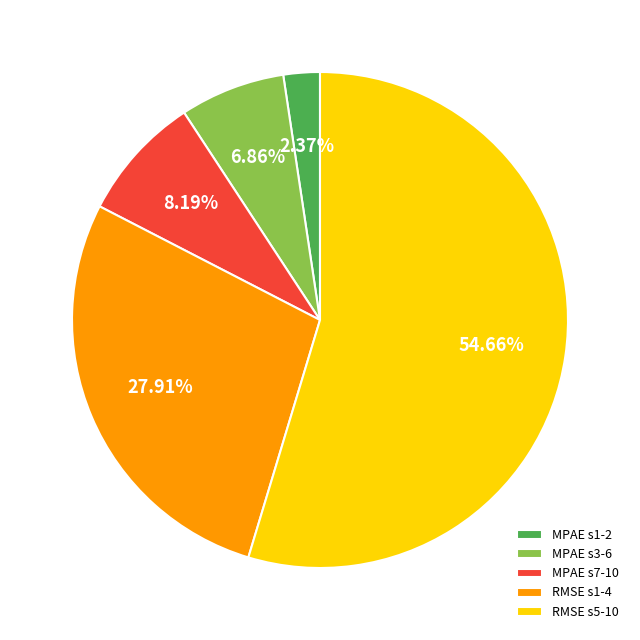

Which slice represents more than half of the pie?

RMSE s5-10